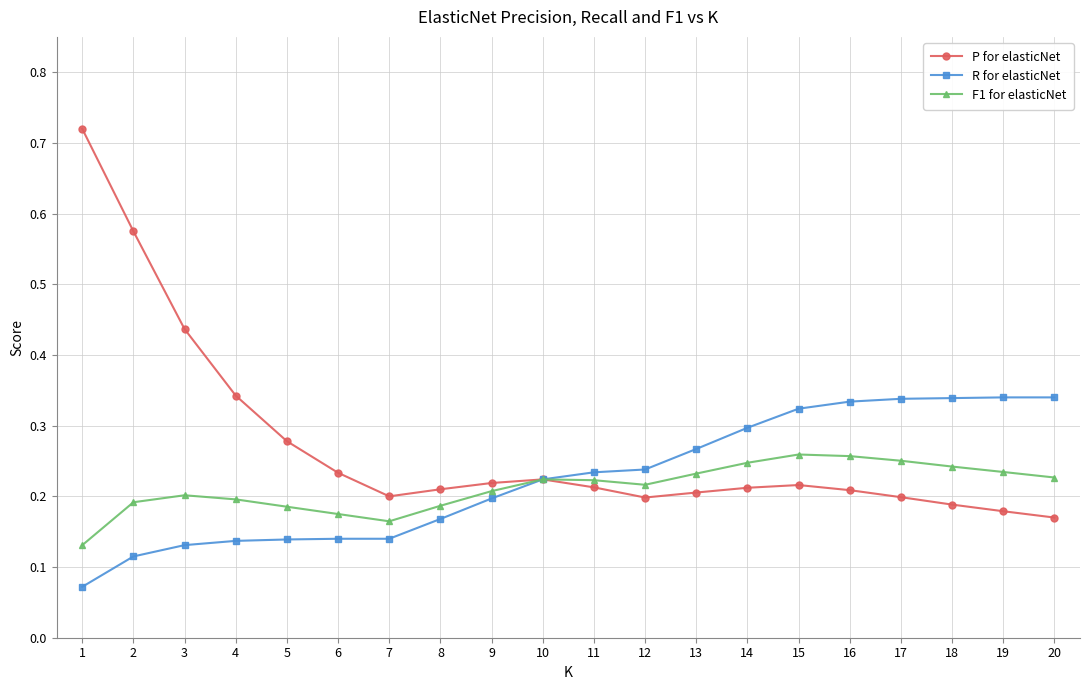

How many data points does each series have?

20